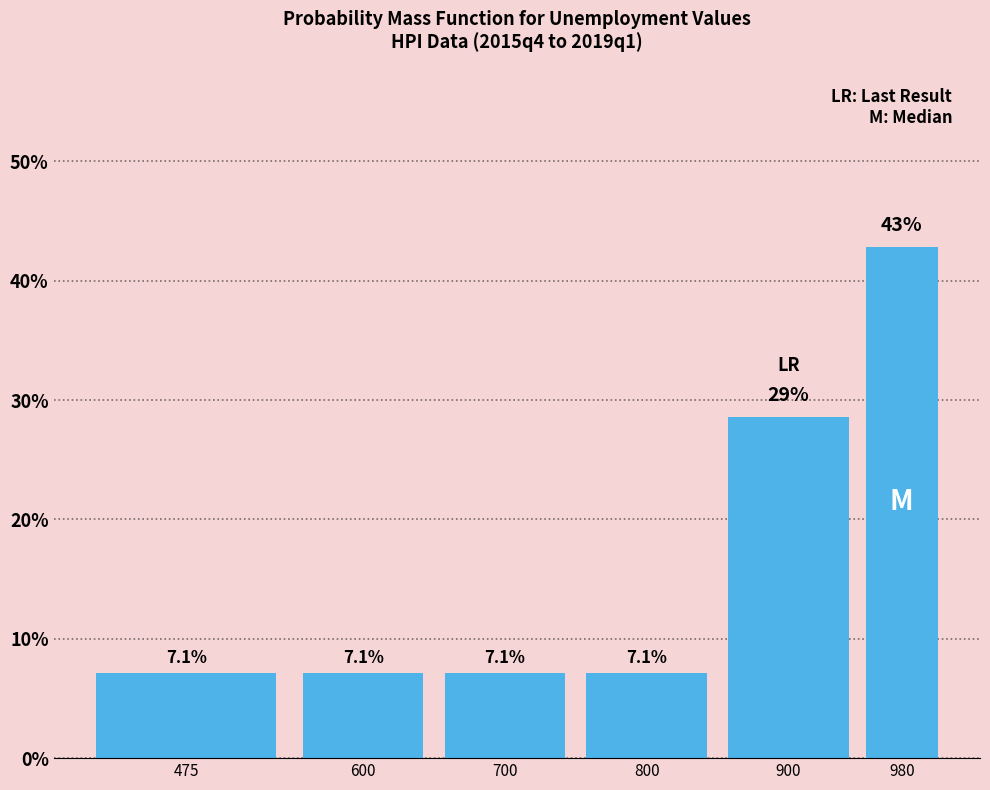

Reading left to right, list all the values displayed in this chart.

7.1	7.1	7.1	7.1	28.6	42.9